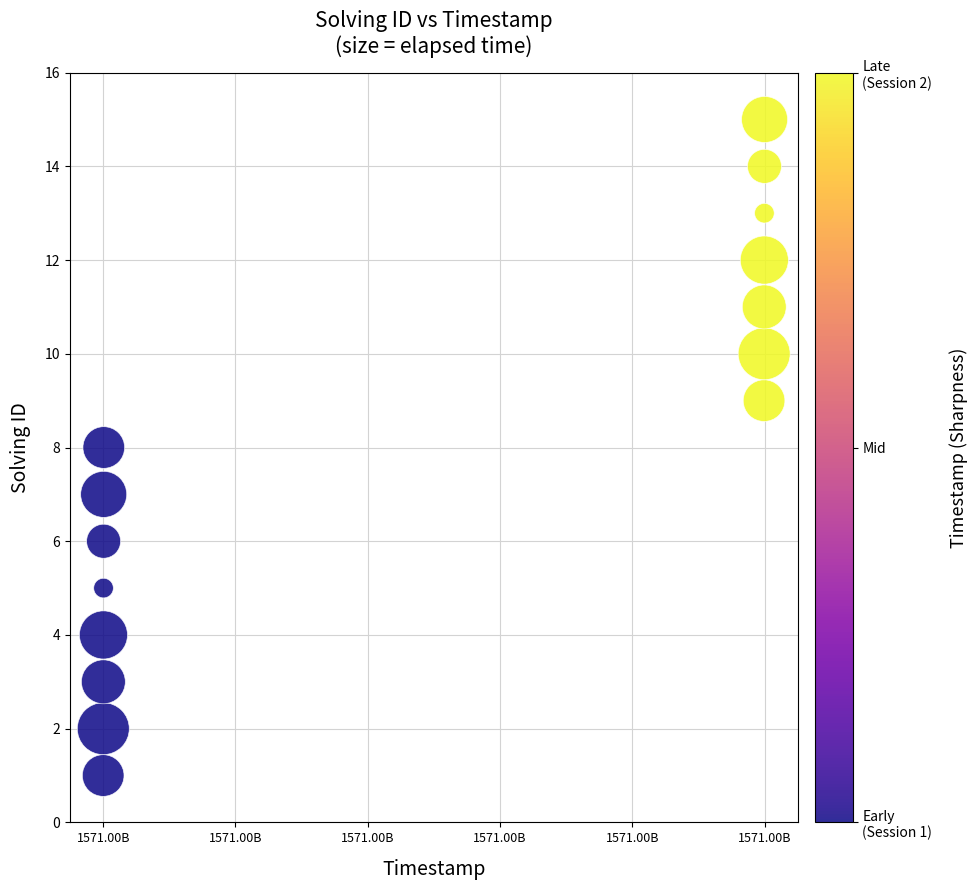

What is the range of Y values (max minus min)?

14